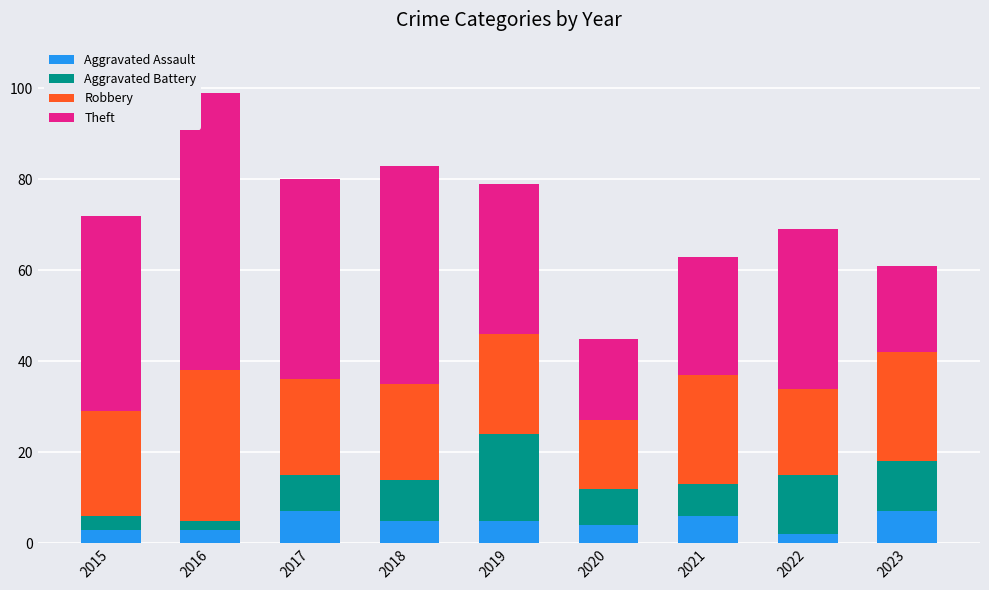

What is the maximum value for Aggravated Assault?

7